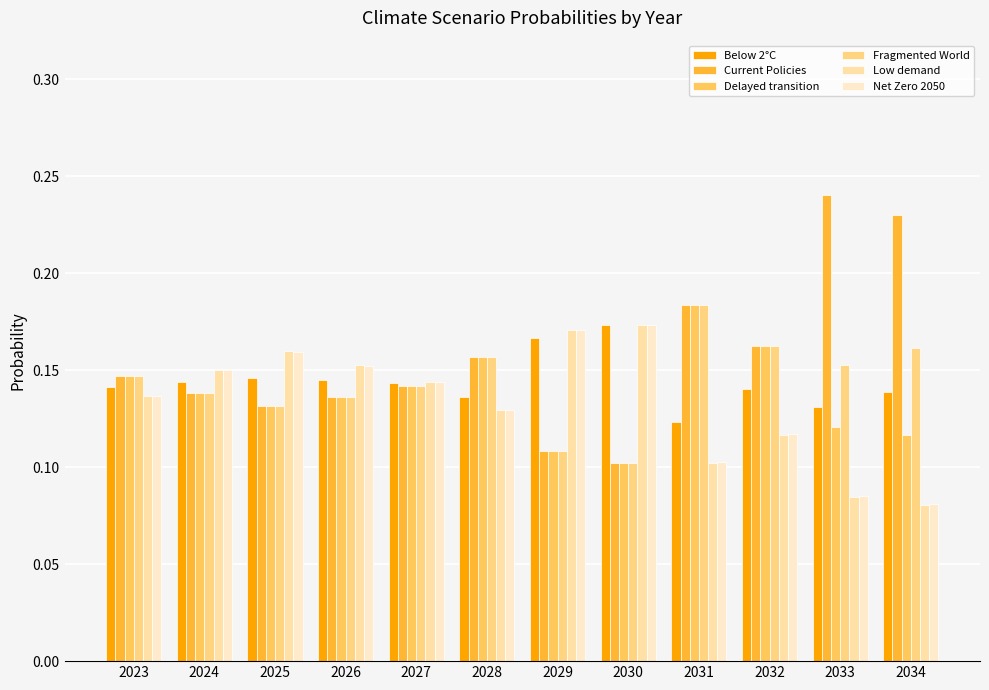

Are the bars grouped side by side (vs. stacked)?

Yes